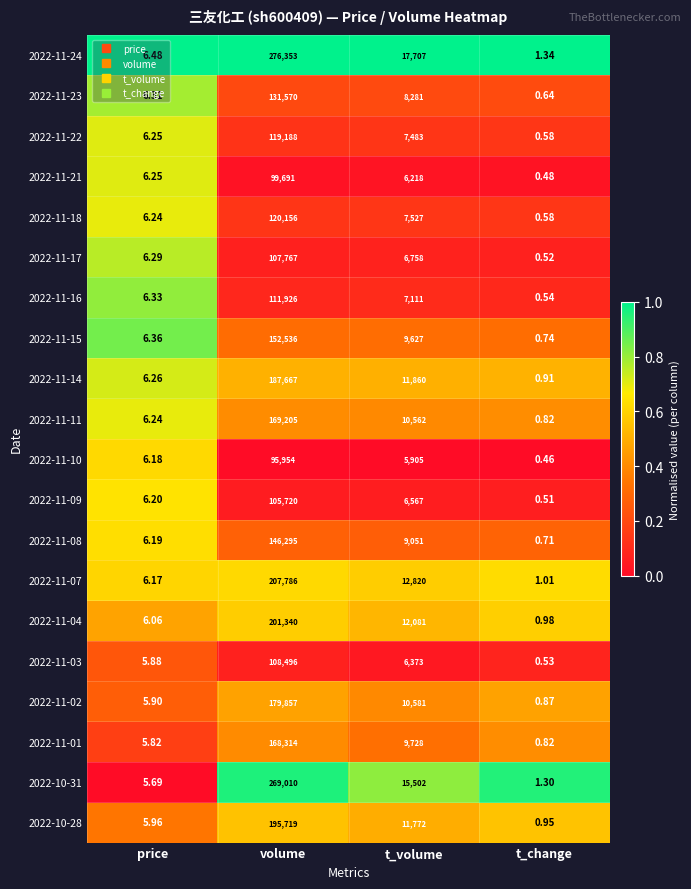

Where is 2022-11-02 nearest to the value 89928?

t_volume